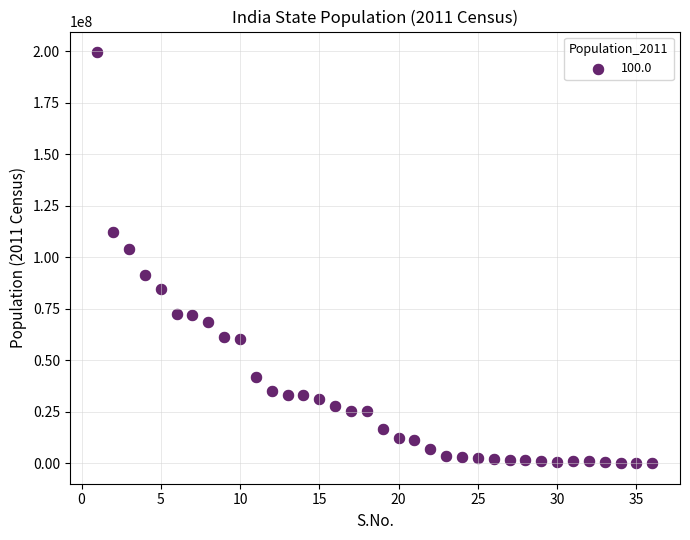

What is the range of Y values (max minus min)?

199517018